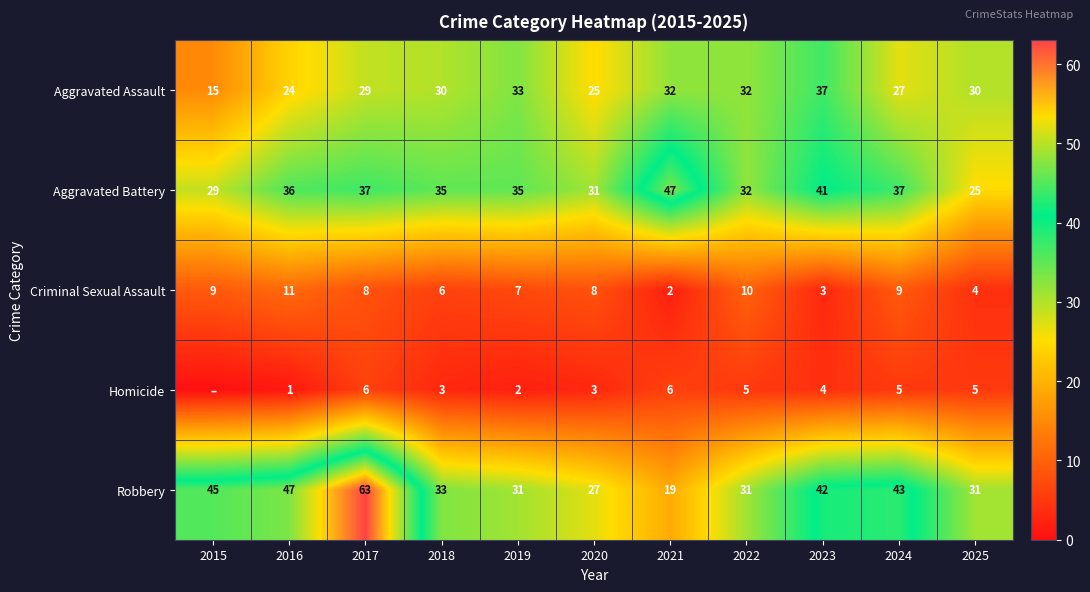

What is the spread (max minus min) of values at 2017?

57